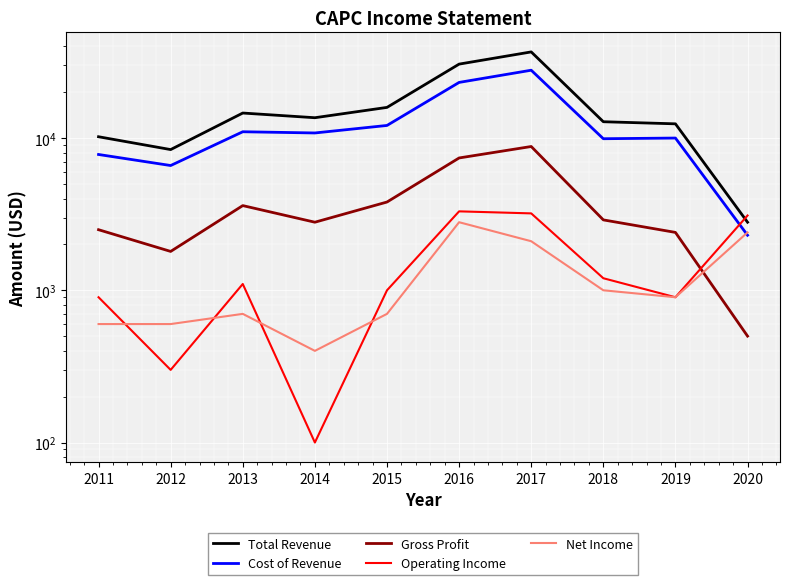

How many distinct data groups are displayed?

5